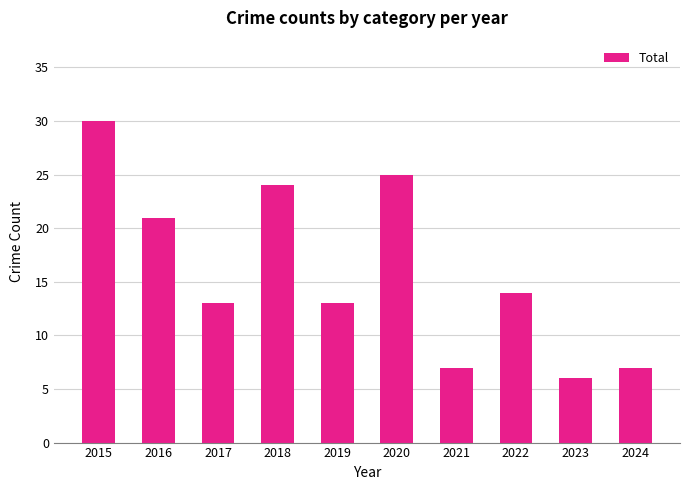

How many bars are there in total?

10